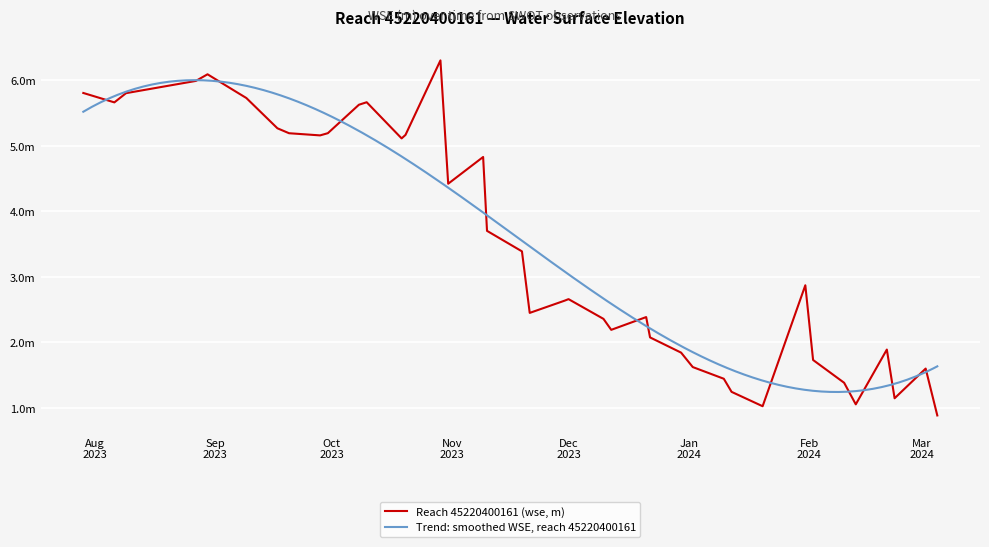

What is the label of the 23rd point from the left?

Dec 2023